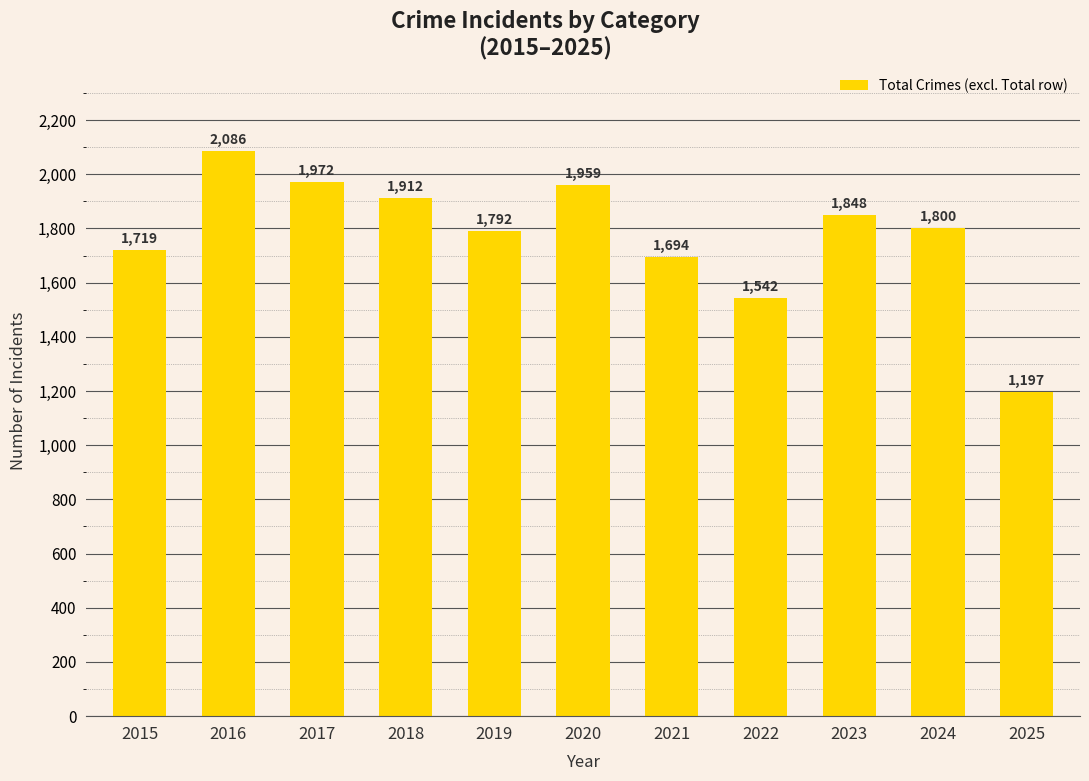

What is the approximate value at 2017, to the nearest 100?

2000